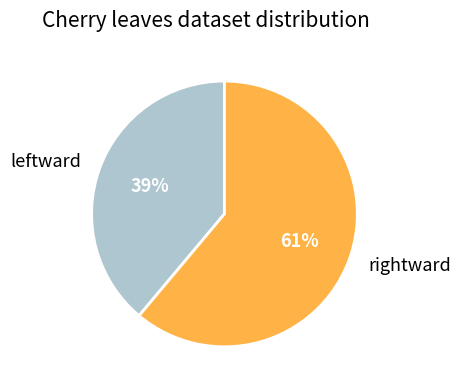

How many segments does this pie chart have?

2